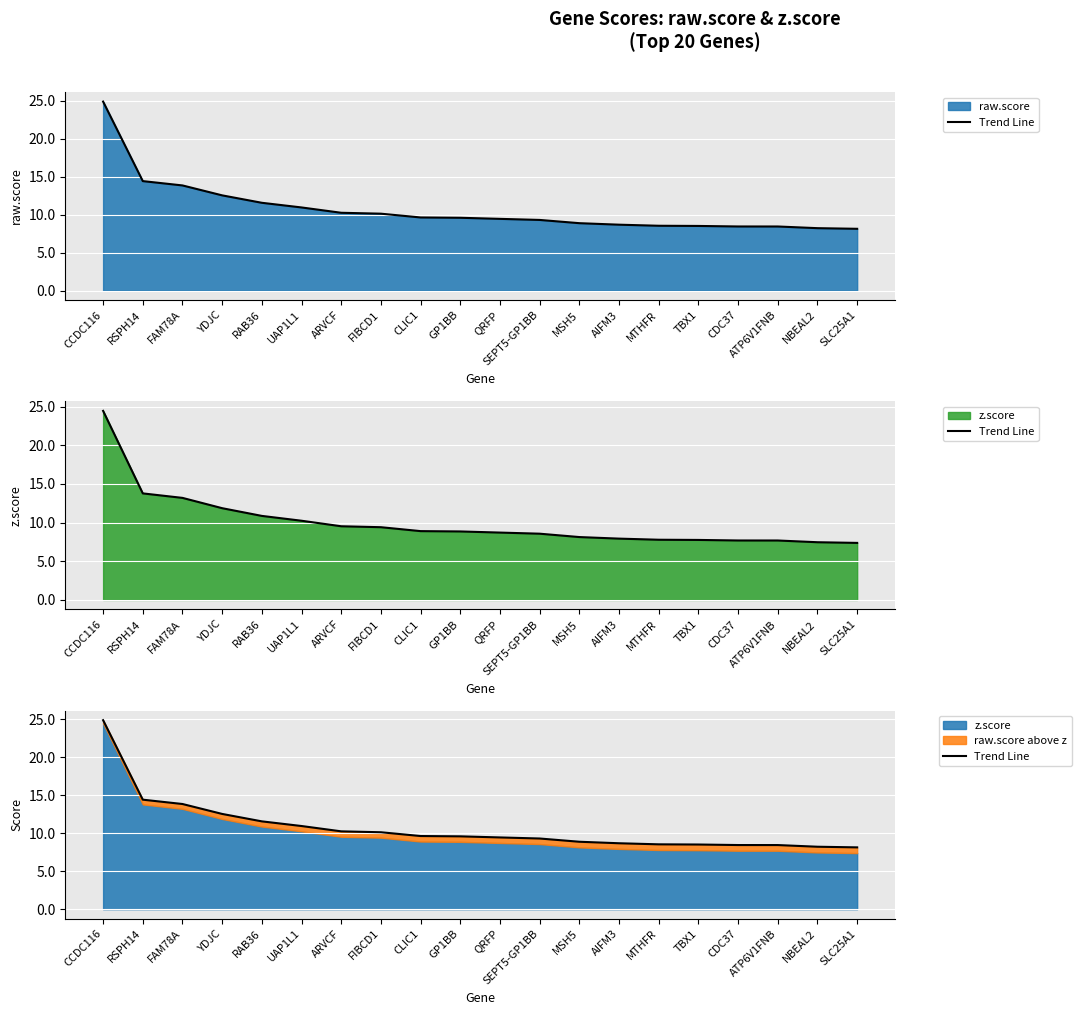

At which label does the data first exceed 9?

CCDC116